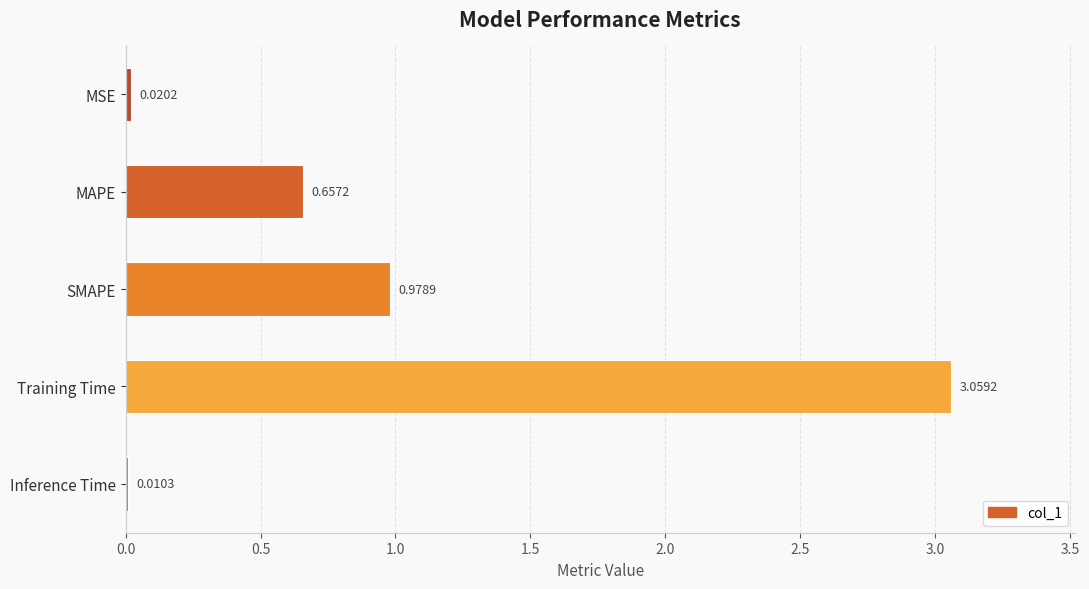

At which label is the value closest to 1?

SMAPE